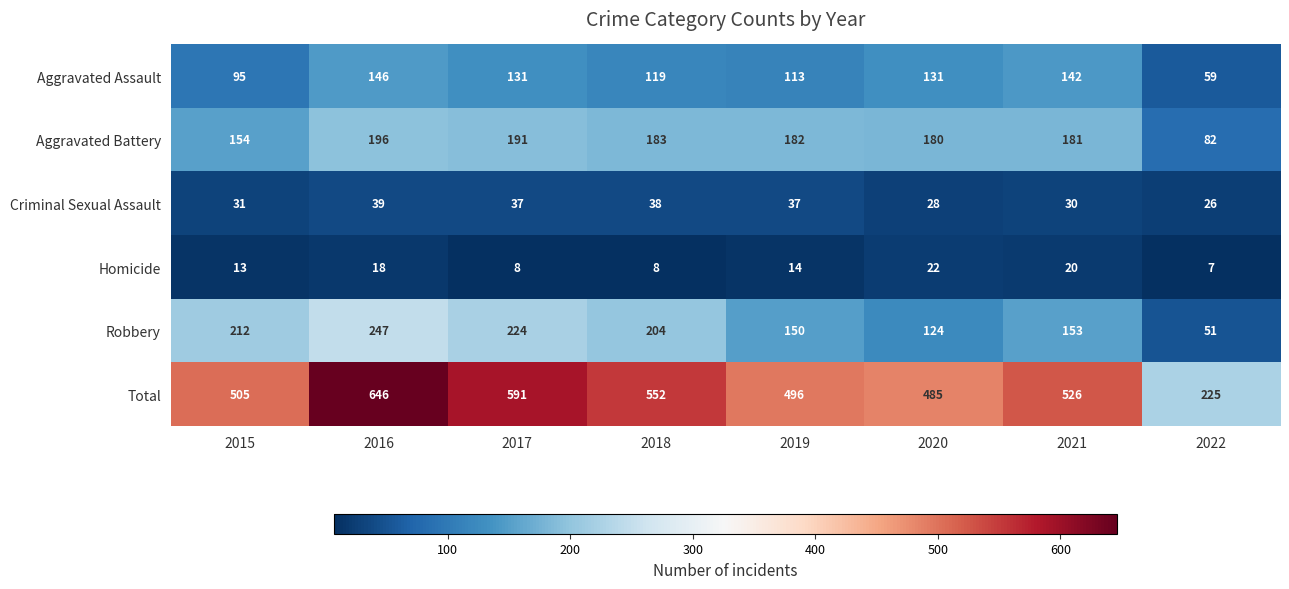

What is the difference between the highest and lowest values at 2020?

463